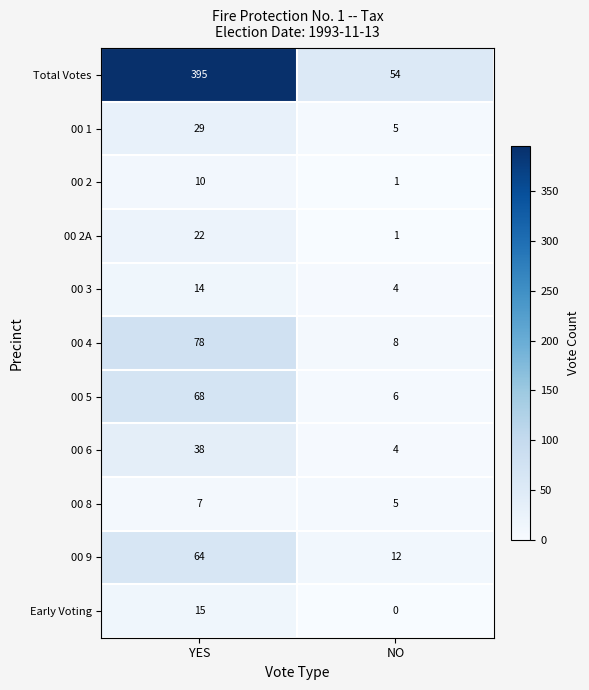

Which series changed the most between YES and NO?

Total Votes